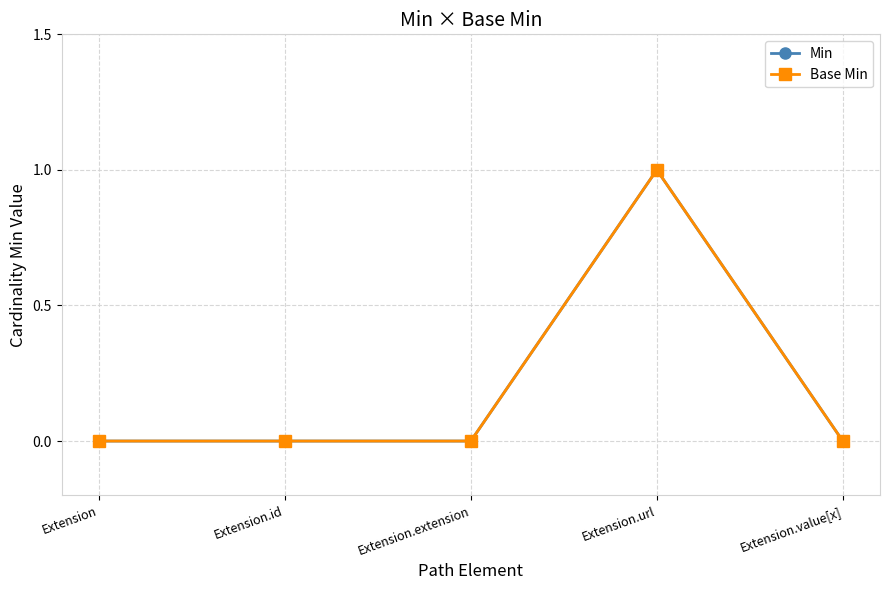

Does the chart have visible grid lines?

Yes